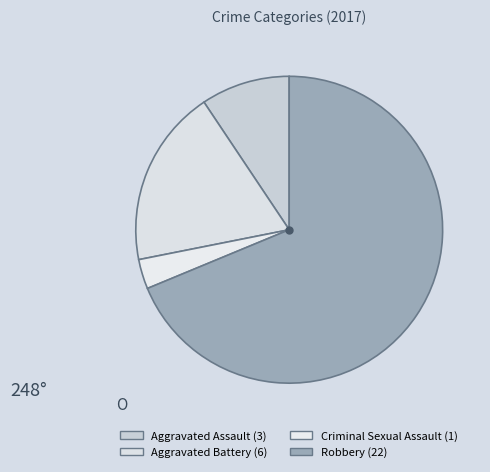

Count the number of slices in the pie.

4